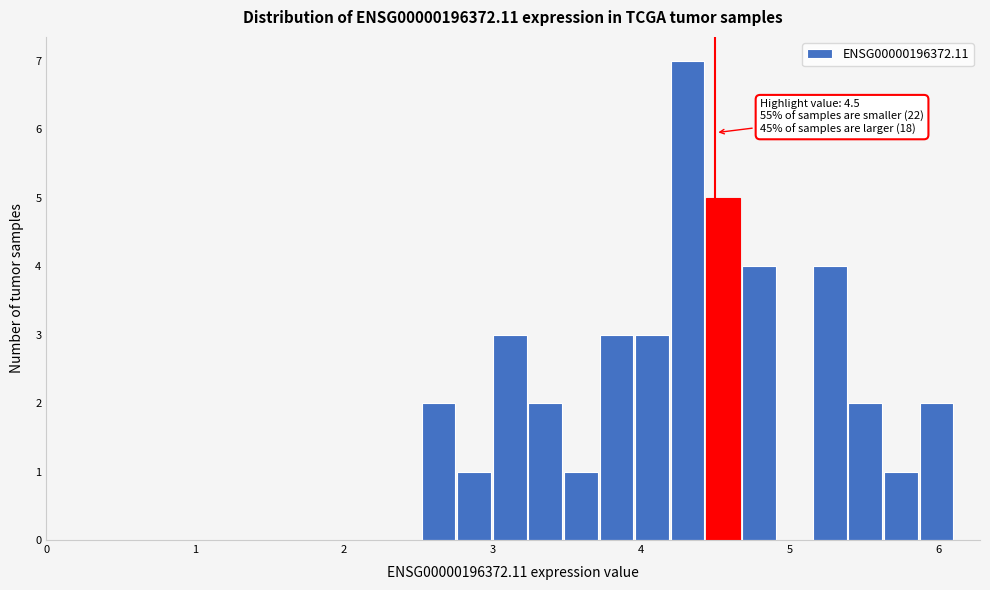

Read against the x-axis, roughly where is the centre of the tallest bar?

4.3